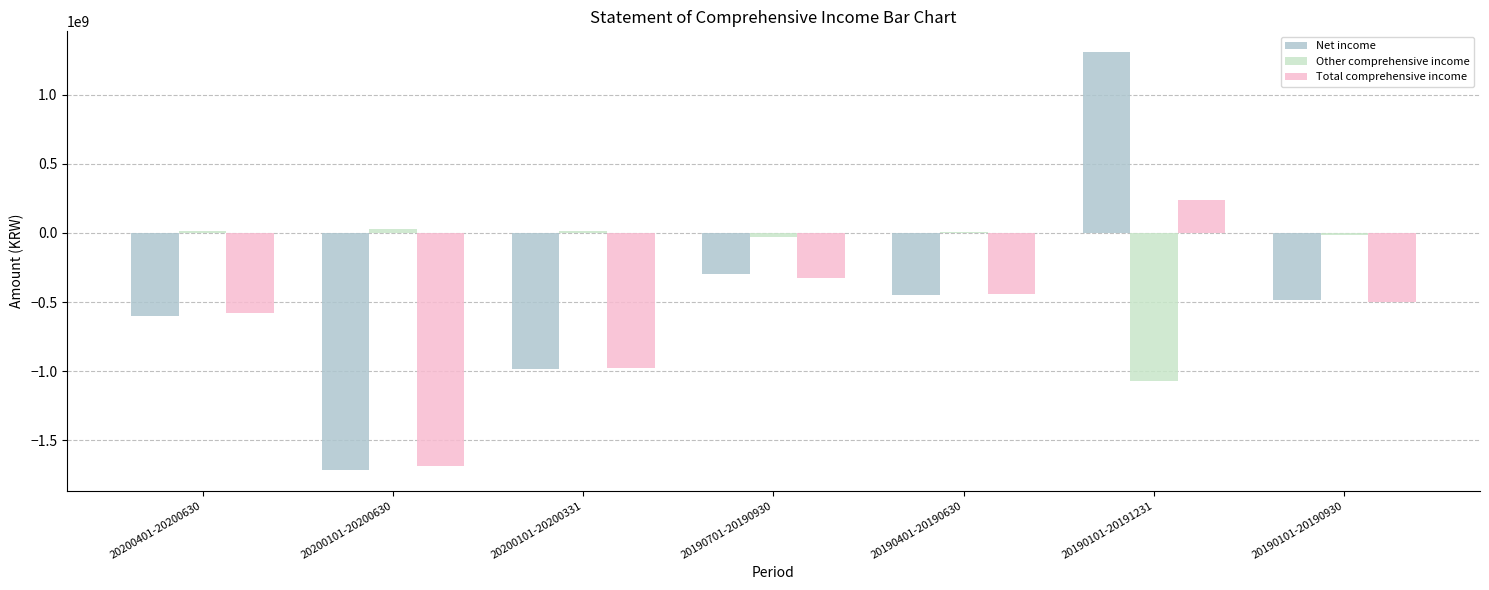

What is the sum of all Total comprehensive income values?

-4273523354